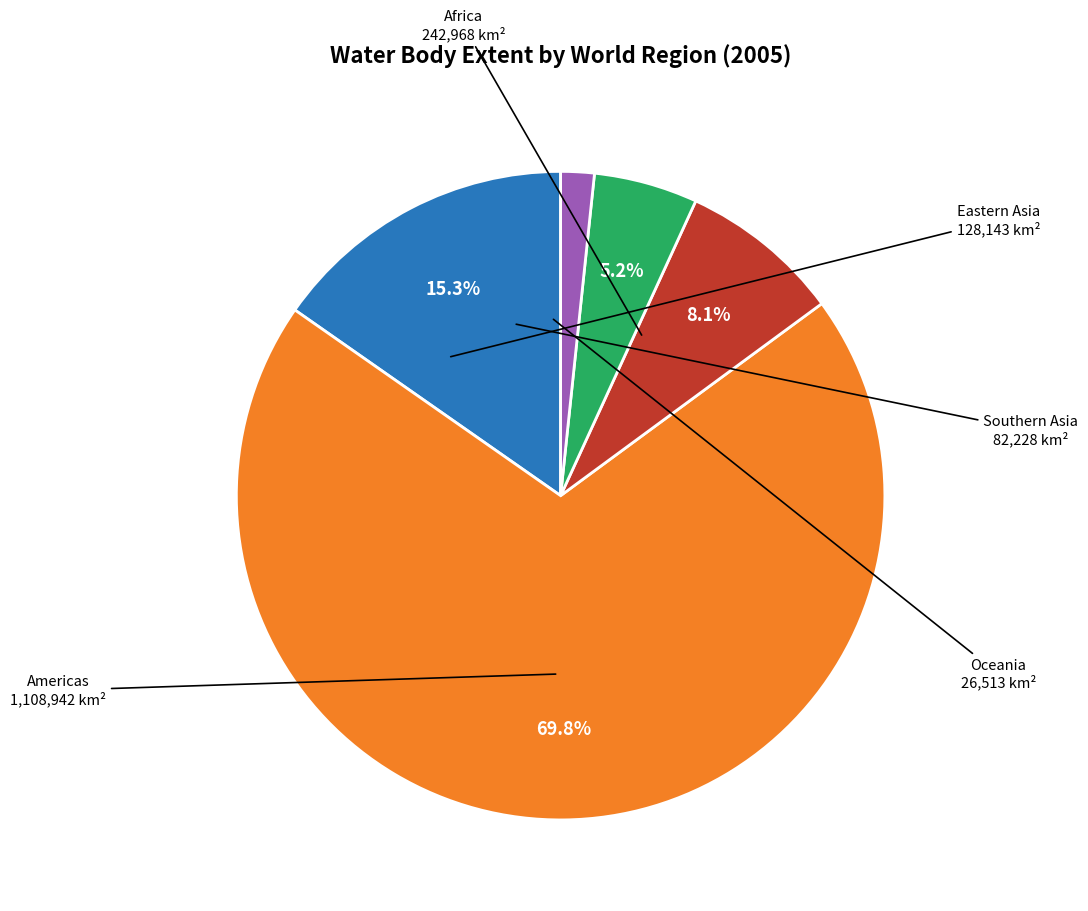

Does any single category account for the majority?

Yes